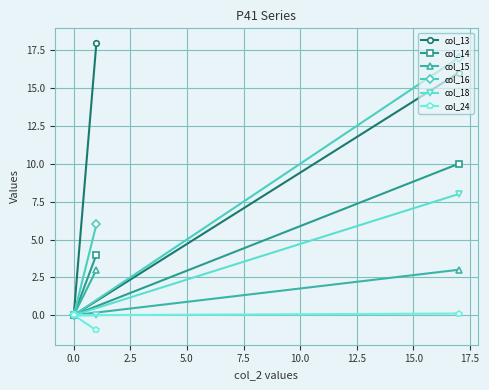

The col_15 series shows 0.0 at 0.0. True or false?

True